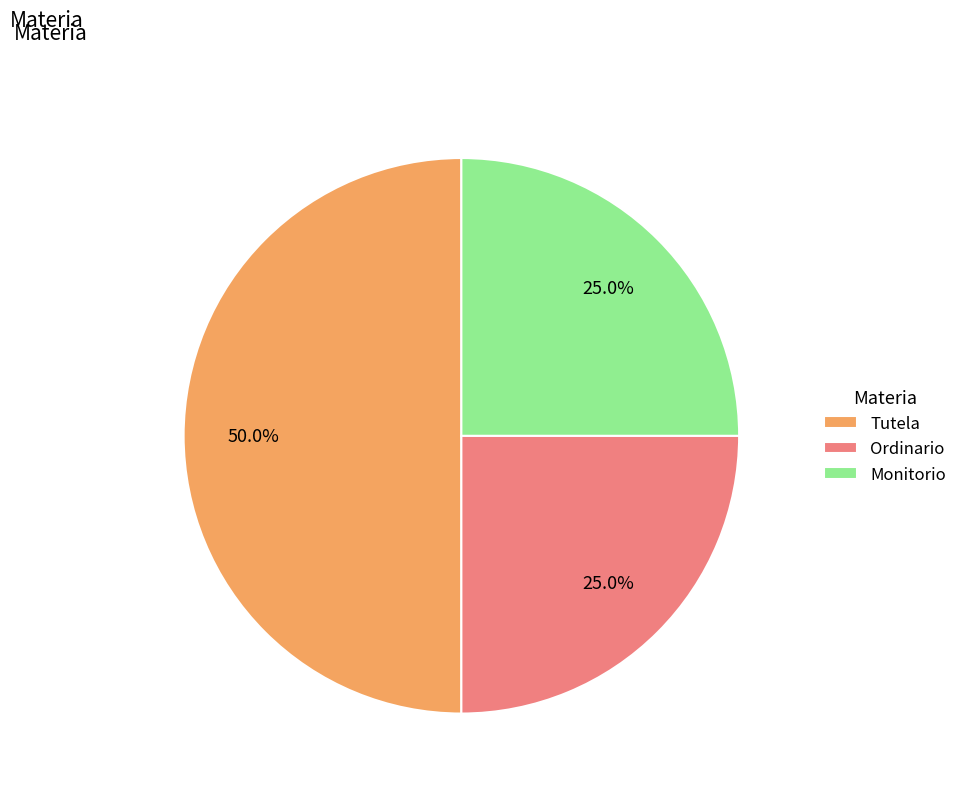

What percentage is the Tutela slice, to the nearest percent?

50%